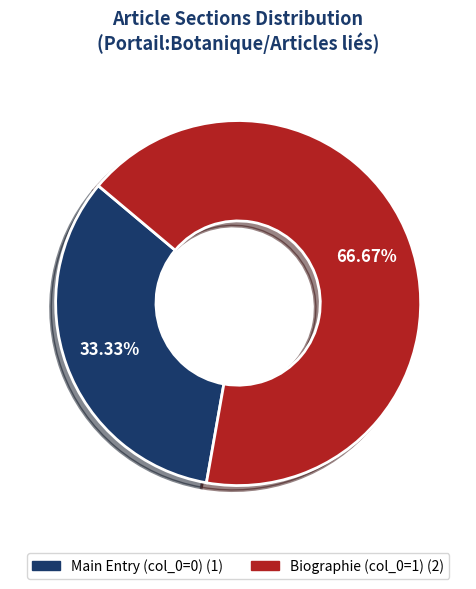

Is there any slice that represents more than half of the pie?

Yes